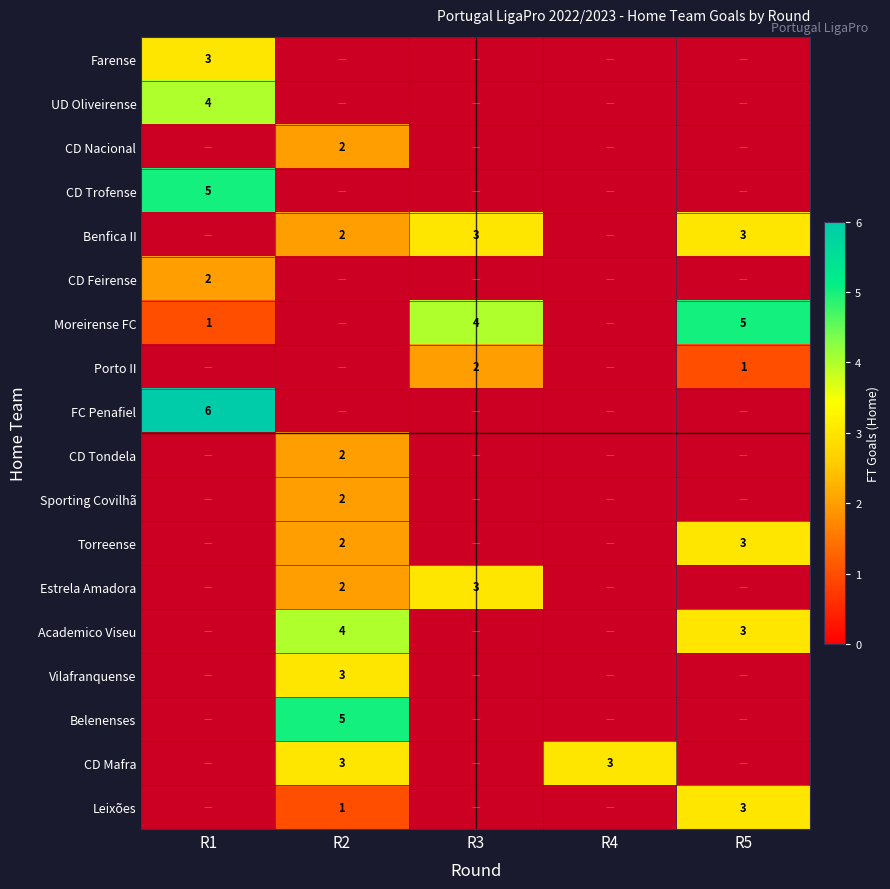

Is it true that Benfica II equals 2 at R2?

True